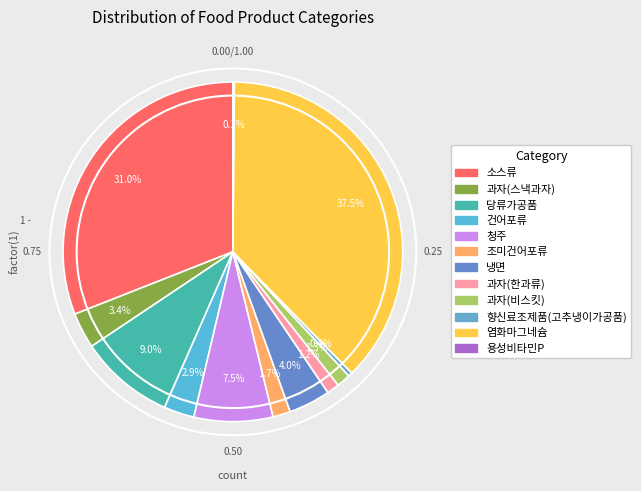

Which category has the smallest portion of the pie?

용성비타민P